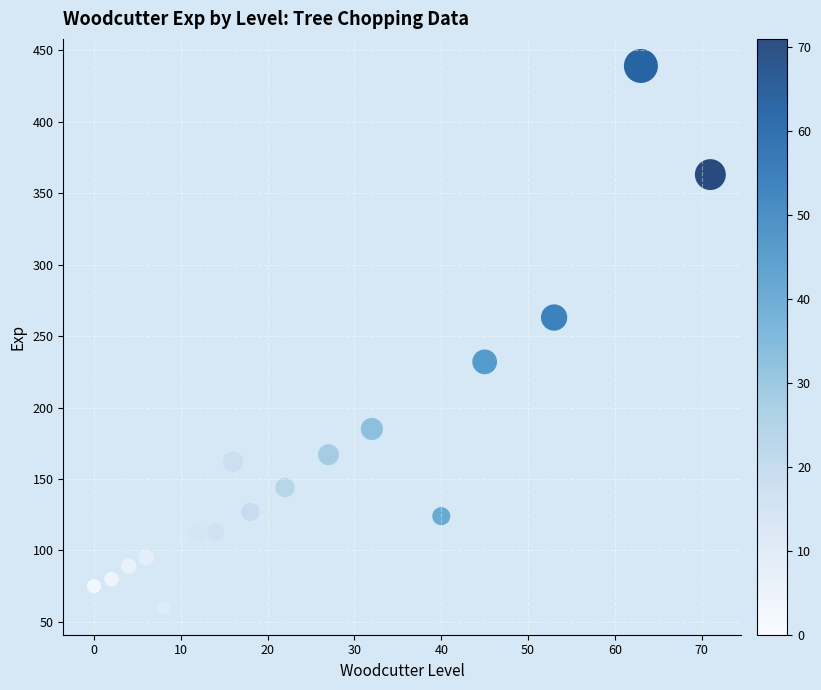

What is the range of X values (max minus min)?

71